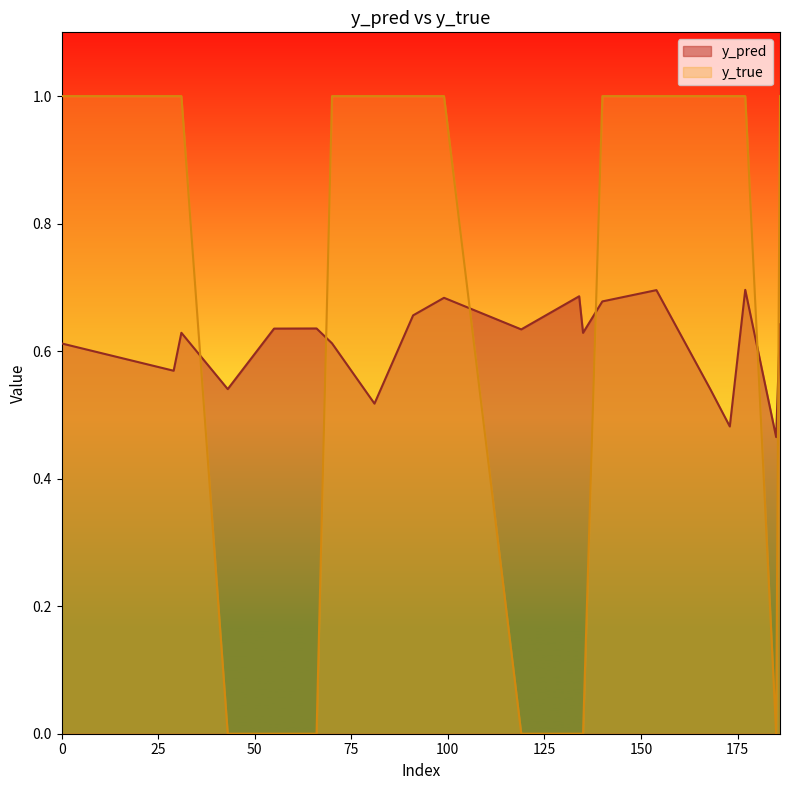

Count the y_true values in the range 0 to 1.

20